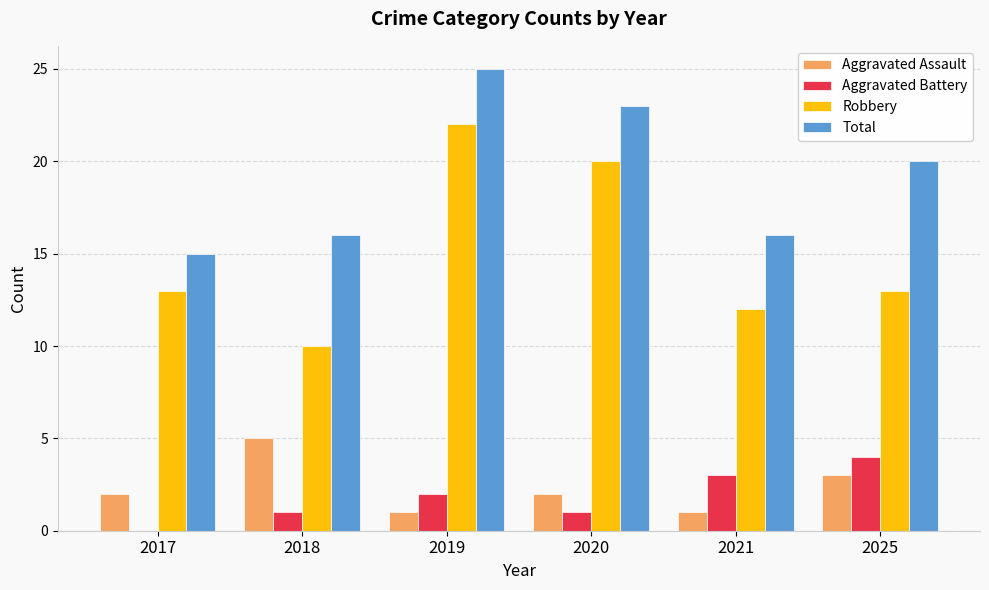

Which series changed the most between 2020 and 2025?

Robbery